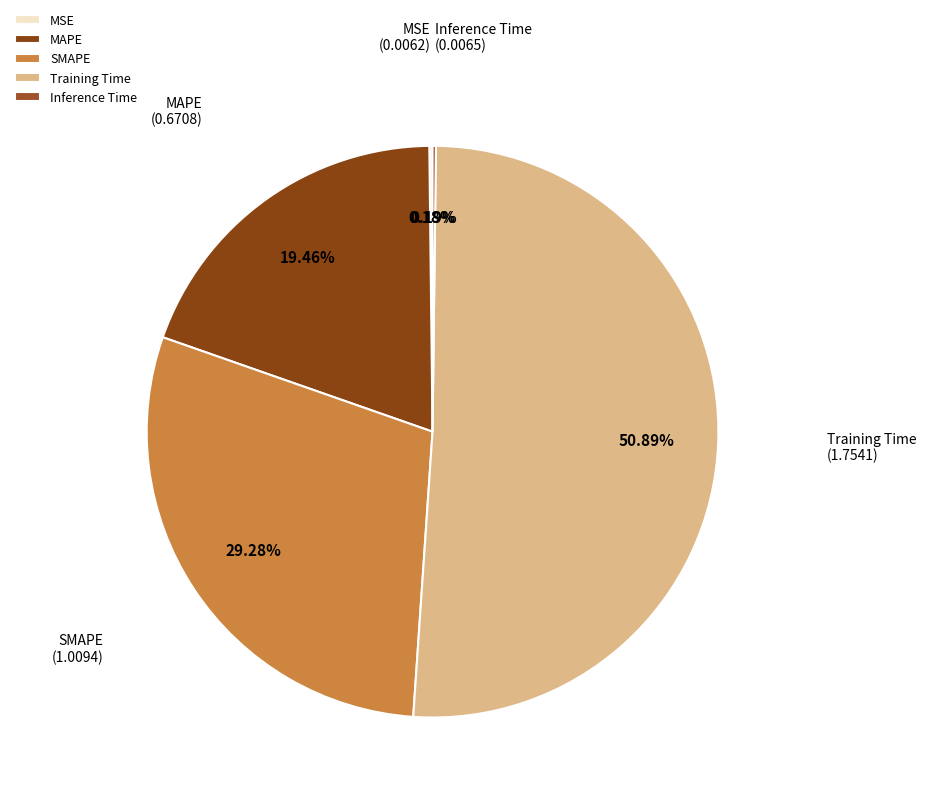

To the nearest percent, what is the difference between the largest and smallest slice percentages?

51%